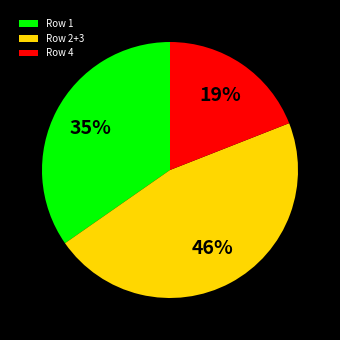

Rank the categories by value from lowest to highest.

Row 4, Row 1, Row 2+3